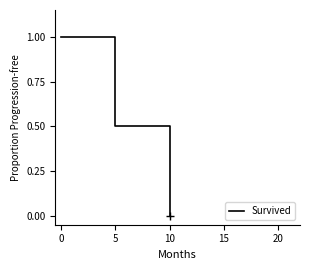

How many values are above zero?

8